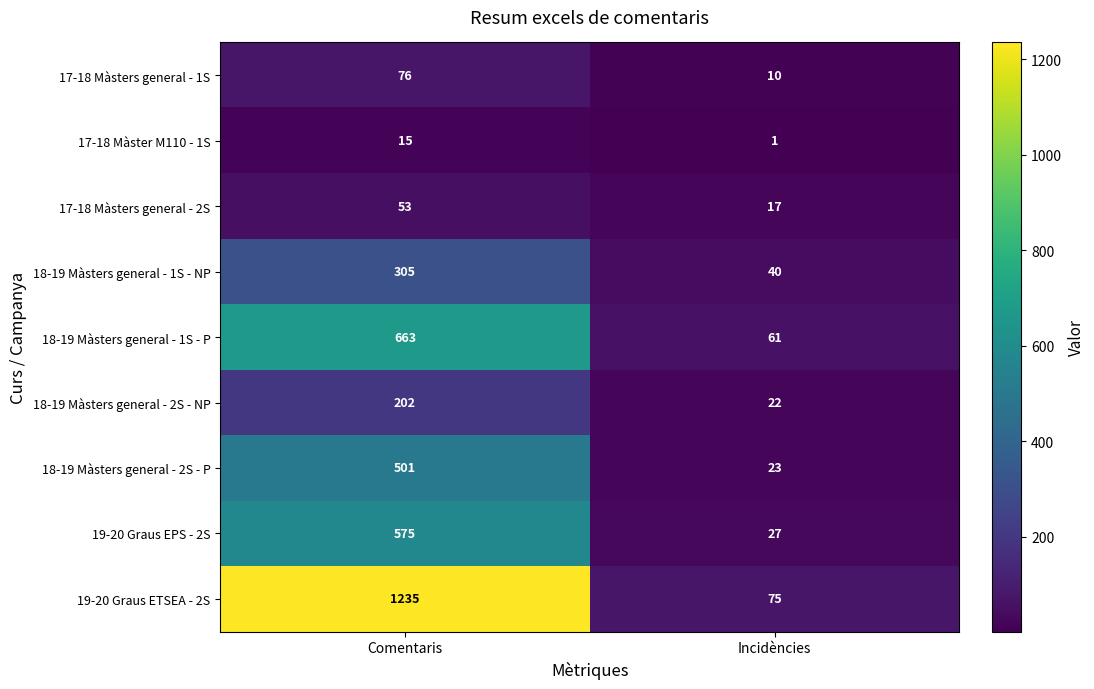

What is the difference between the maximum and minimum values in the 19-20 Graus ETSEA - 2S series?

1160